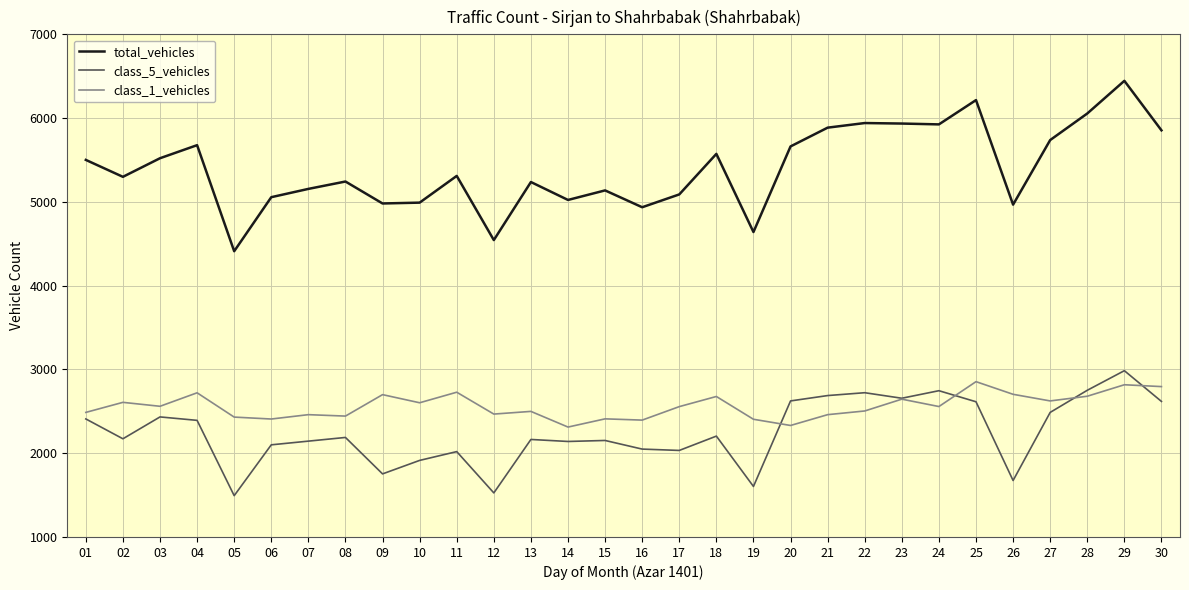

What is the difference between the total_vehicles values at 23 and 16?

999